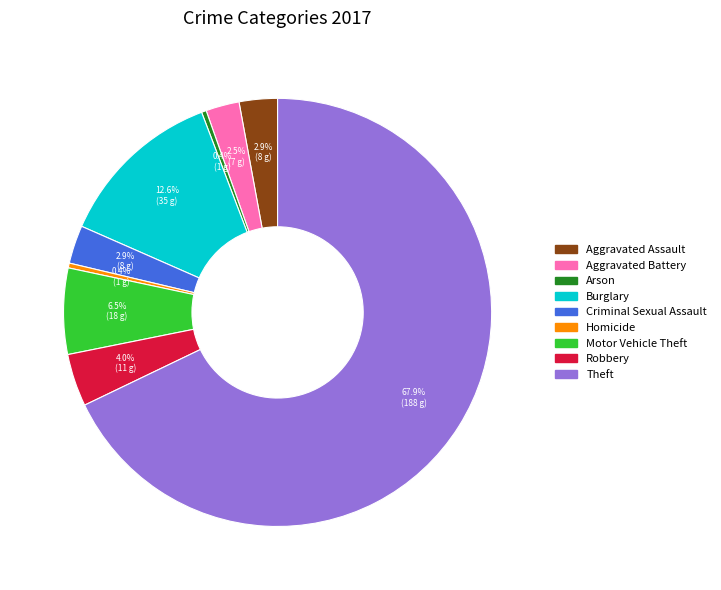

How many segments does this pie chart have?

9